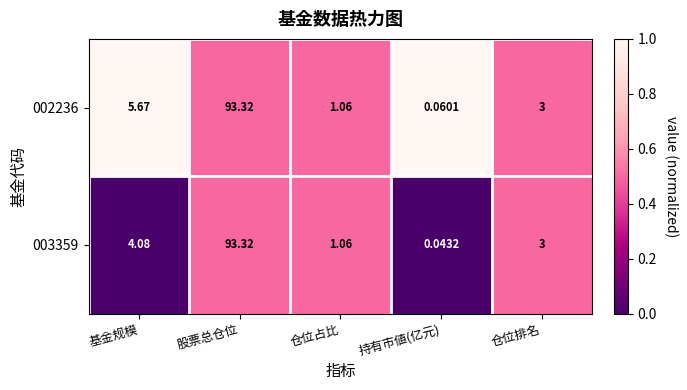

How many values in the 002236 series are below 3?

2